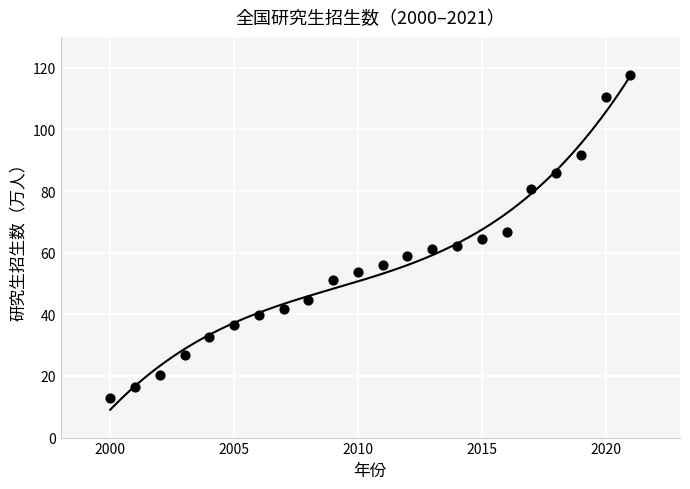

What is the range of Y values (max minus min)?

104.9